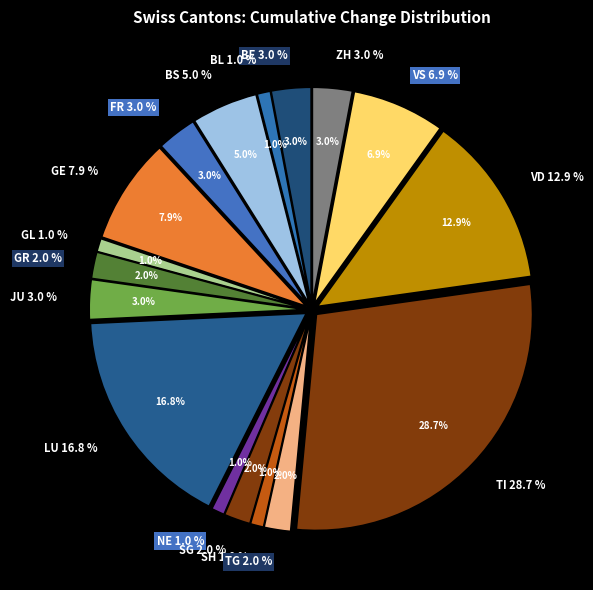

The JU slice represents 13% of the pie. True or false?

False